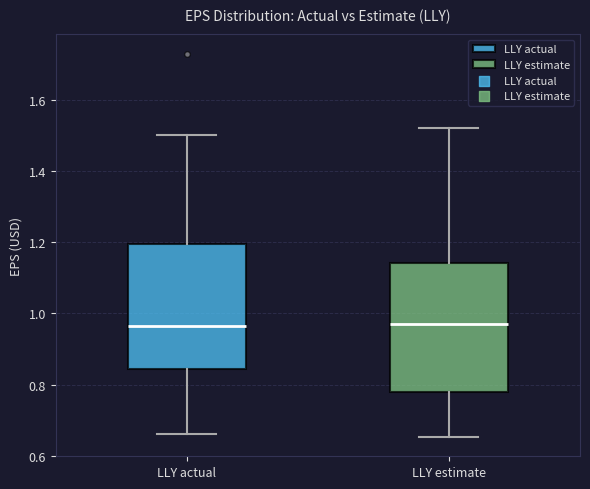

Reading left to right, transcribe this box plot: for each box, give where its median line is, the range the box spans, and where its two whiskers end, as read against the y-axis. The values are not printed on the chart, so give them approximately, as read against the axis.

LLY actual: median 0.96, box 0.84 to 1.20, whiskers 0.66 to 1.50
LLY estimate: median 0.98, box 0.78 to 1.14, whiskers 0.66 to 1.52